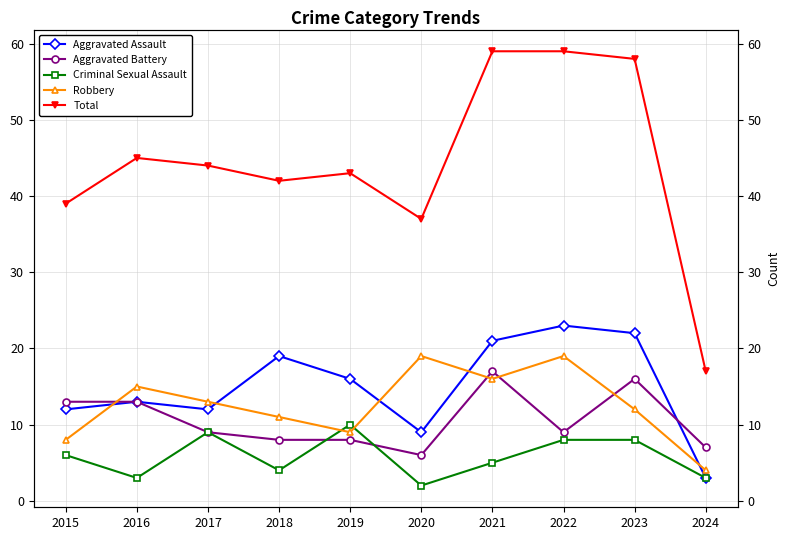

Which series has the largest total across all categories?

Total